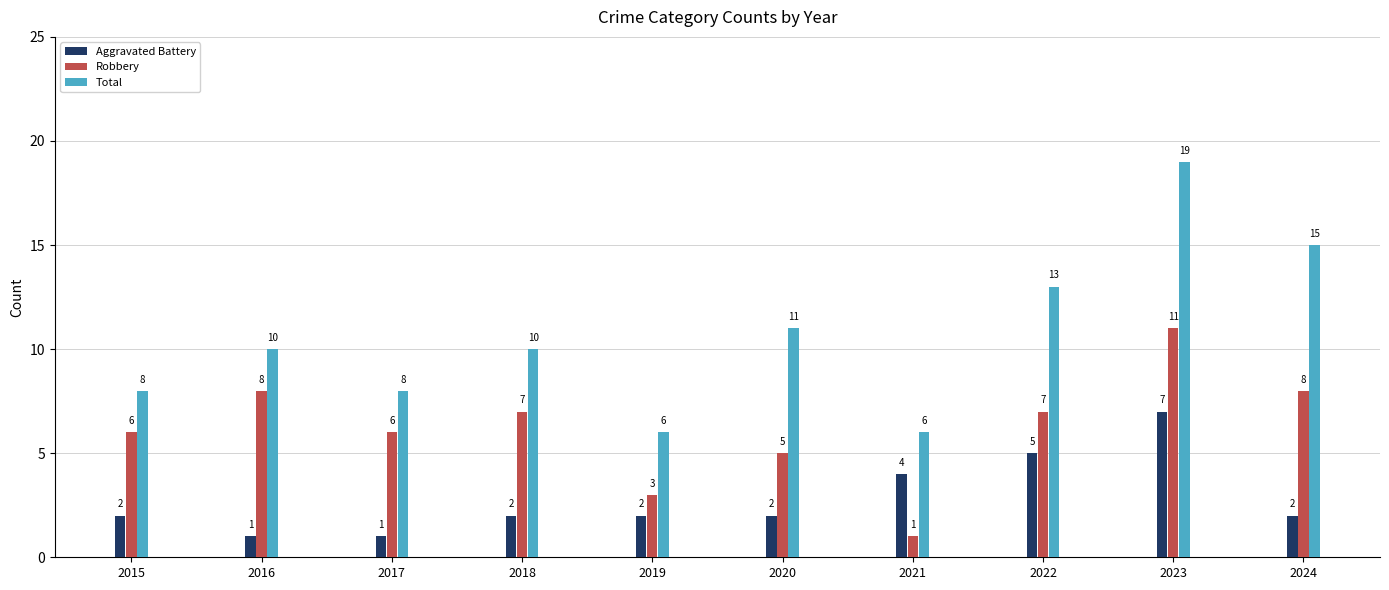

Is the value of Aggravated Battery at 2016 greater than the value of Robbery at 2015?

No